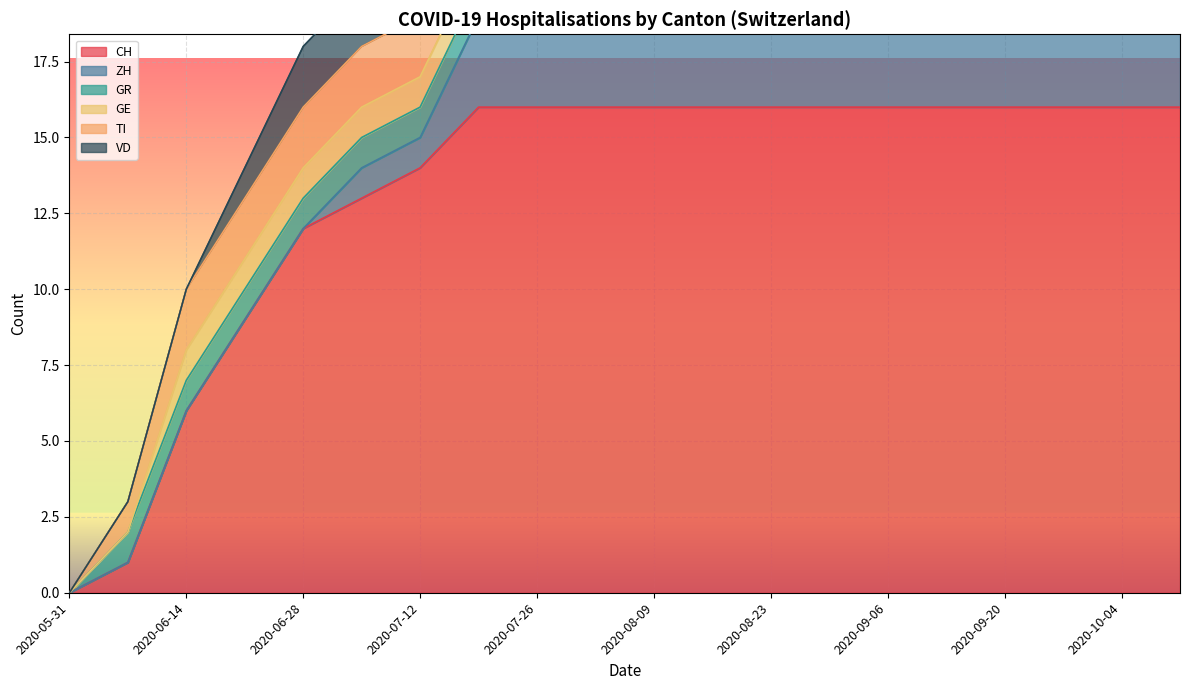

True or false: VD and GE intersect in this chart.

False